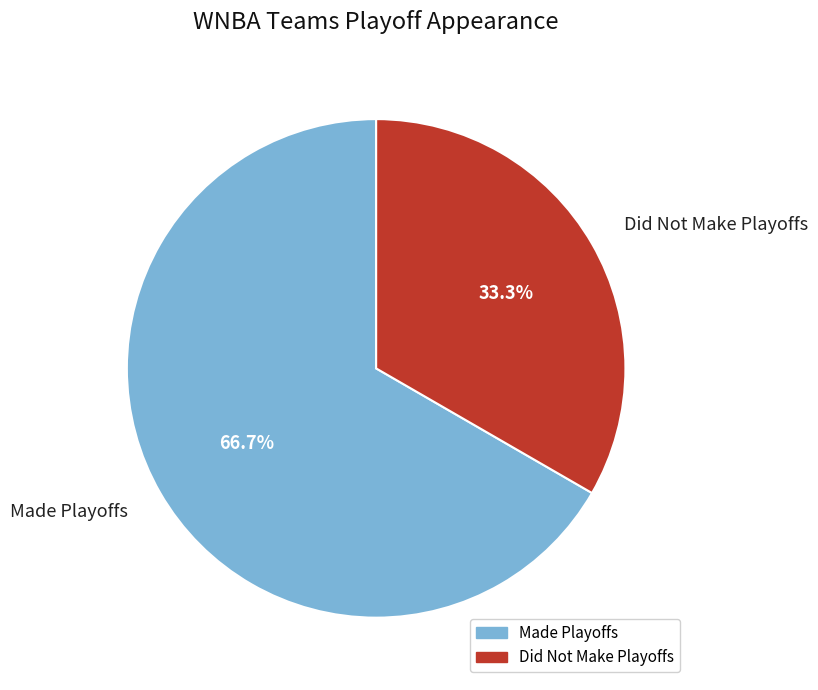

Rank the categories by value from lowest to highest.

Did Not Make Playoffs, Made Playoffs